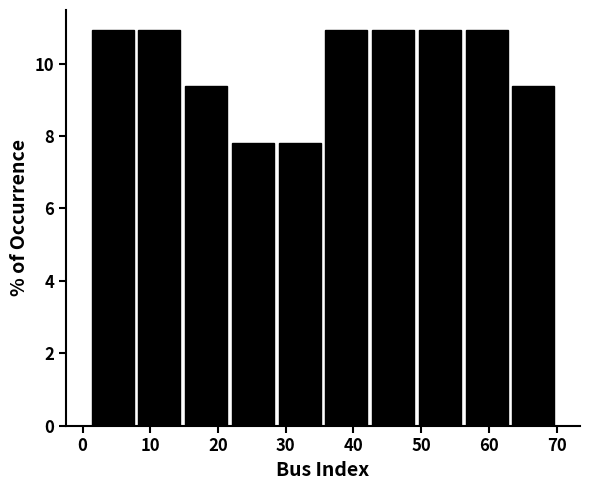

Reading left to right, transcribe this chart: for each bar, give the range it covers on the x-axis and its height. Neither the bar edges nor the heights are printed on the chart, so give them approximately, as read against the axes.

1.0 to 7.9: 11.0
7.9 to 14.8: 11.0
14.8 to 21.7: 9.4
21.7 to 28.6: 7.8
28.6 to 35.5: 7.8
35.5 to 42.4: 11.0
42.4 to 49.3: 11.0
49.3 to 56.2: 11.0
56.2 to 63.1: 11.0
63.1 to 70.0: 9.4